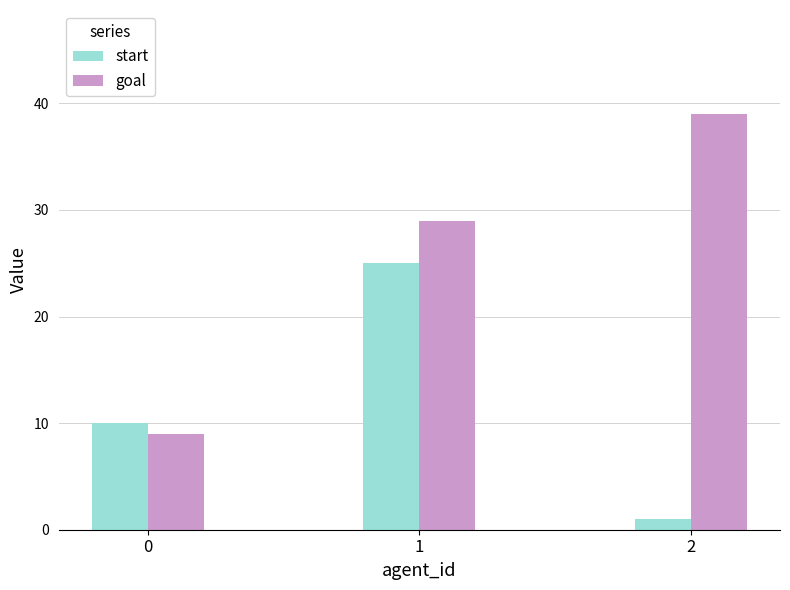

What is the average value of the start series?

12